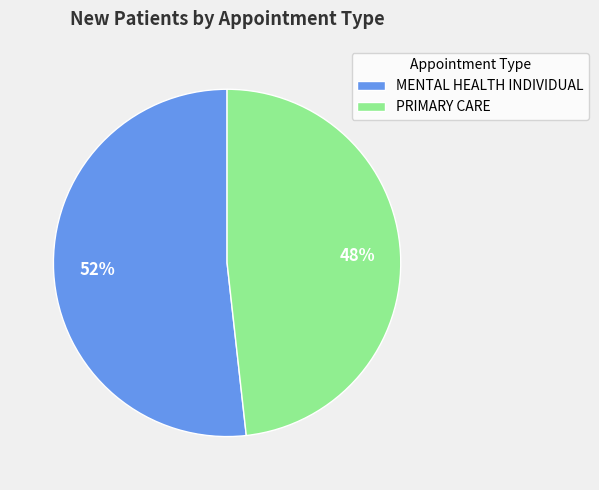

Approximately how many times larger is the value at PRIMARY CARE compared to MENTAL HEALTH INDIVIDUAL?

0.9